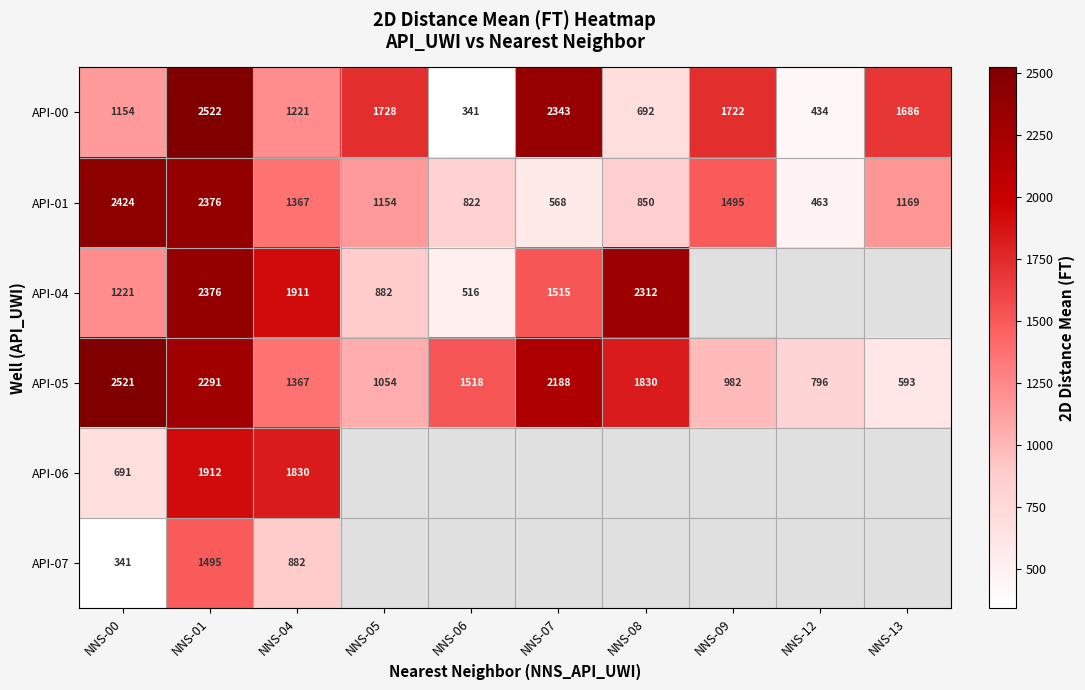

What is the spread (max minus min) of values at NNS-00?

2180.0